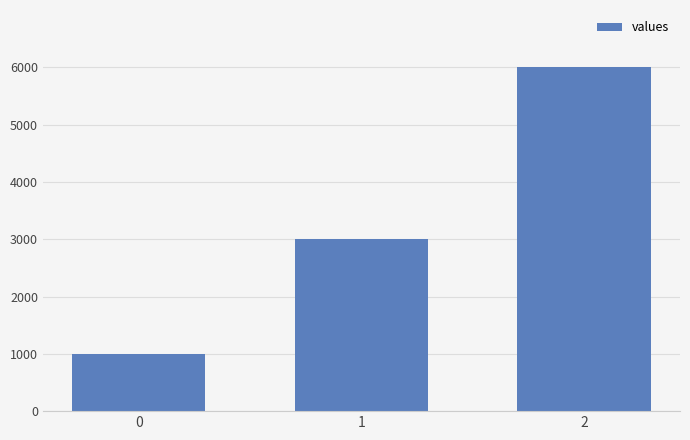

At which category does the chart reach its peak across all series?

2